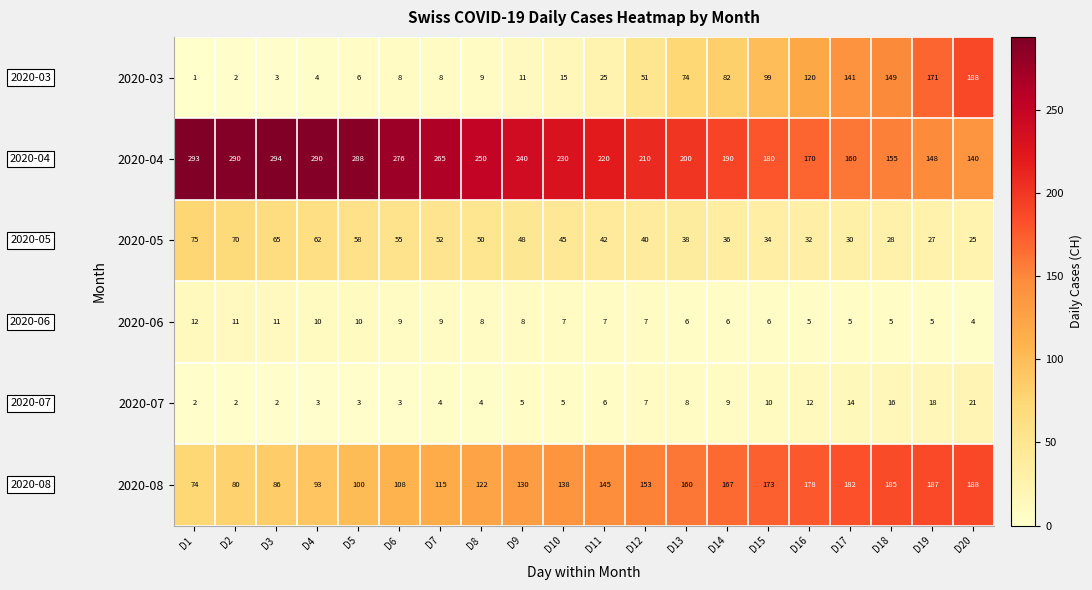

What is the sum of the 2020-06 values at D19 and D13?

11